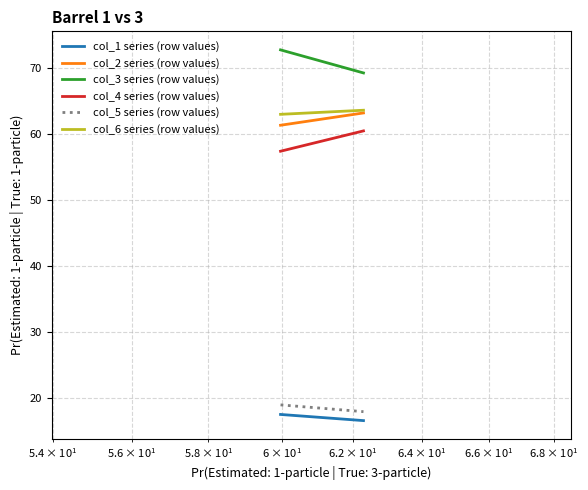

Reading left to right, extract all data points from this chart.

col_1 series (row values): 17.5	16.6
col_2 series (row values): 61.4	63.2
col_3 series (row values): 72.8	69.3
col_4 series (row values): 57.4	60.5
col_5 series (row values): 19.0	17.9
col_6 series (row values): 63.0	63.6